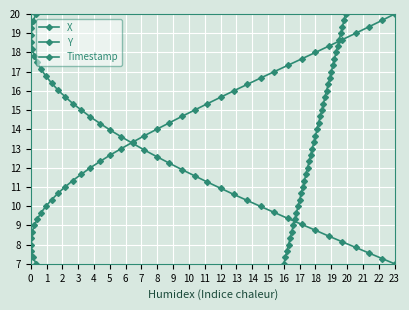

How many data points does each series have?

40